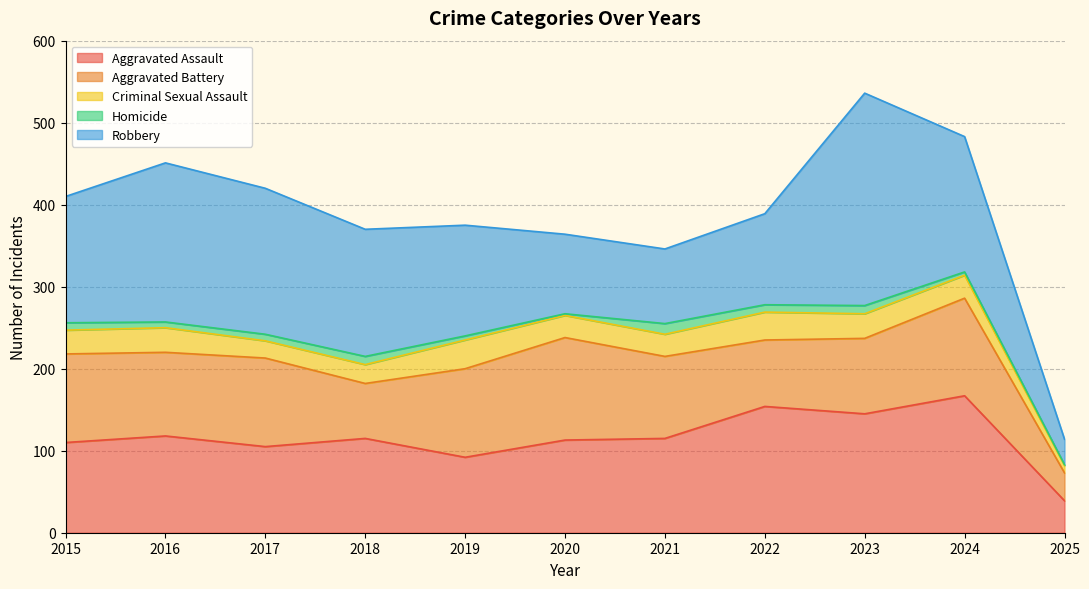

True or false: Robbery and Homicide intersect in this chart.

False